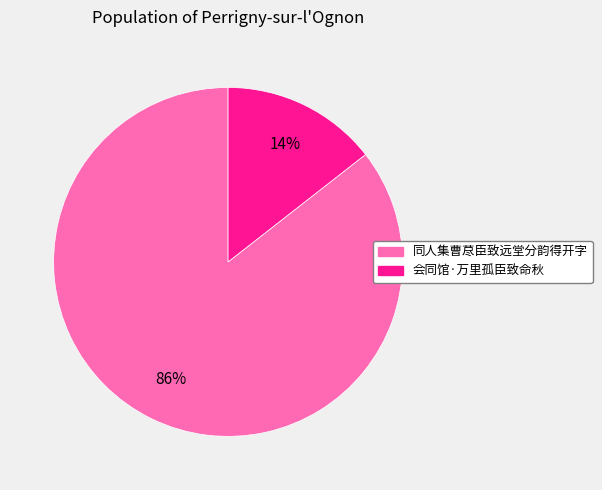

Approximately how many times larger is the value at 会同馆·万里孤臣致命秋 compared to 同人集曹荩臣致远堂分韵得开字?

0.2